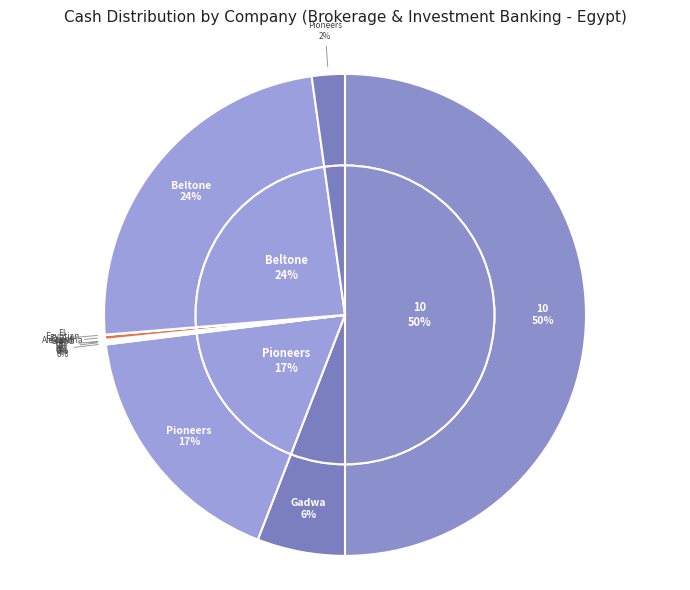

How many slices are in this pie chart?

11